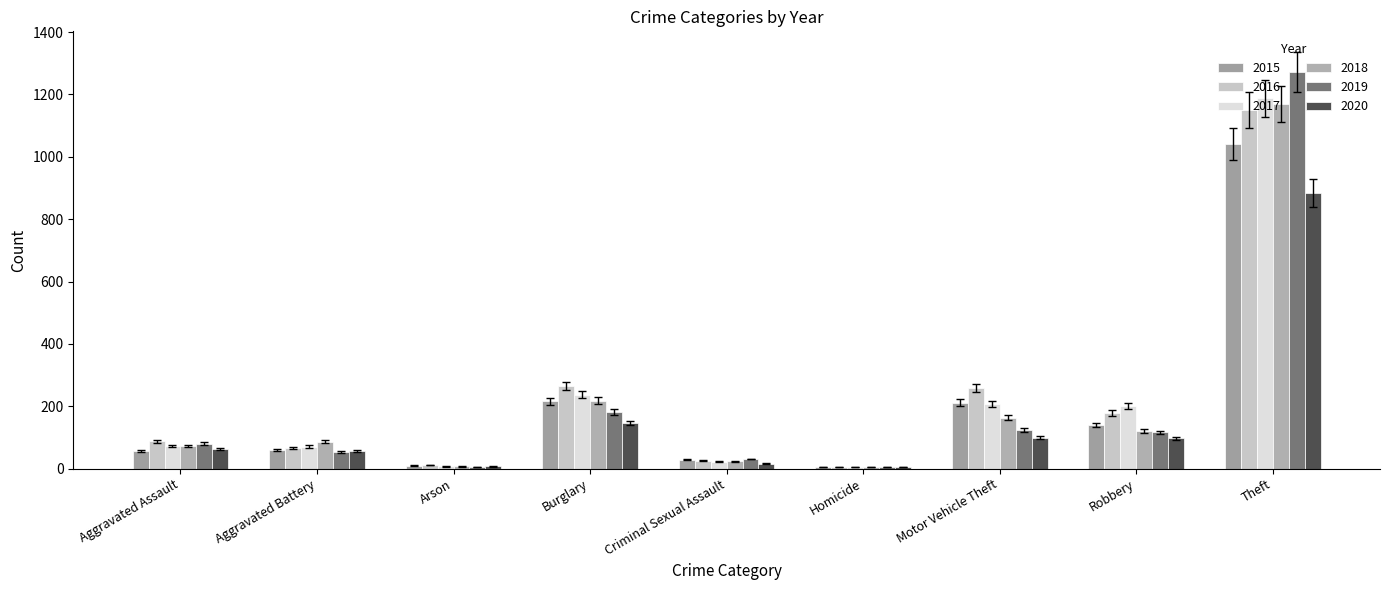

What is the maximum value for 2017?

1188